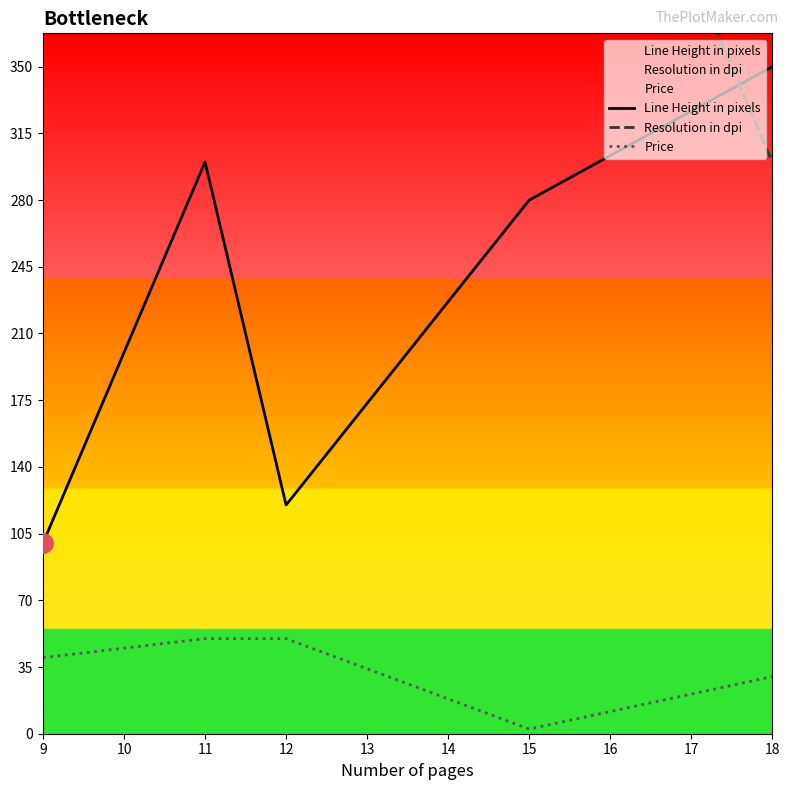

Where is the first local minimum for Price?

15